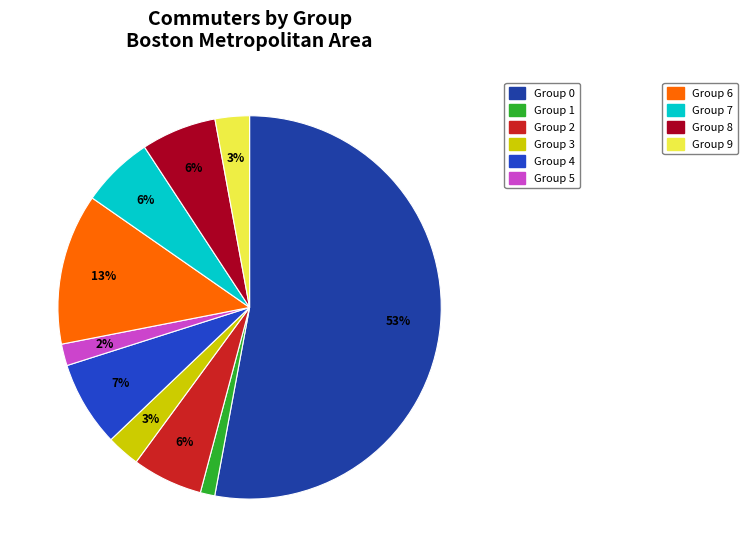

Which slice is the smallest?

Group 1